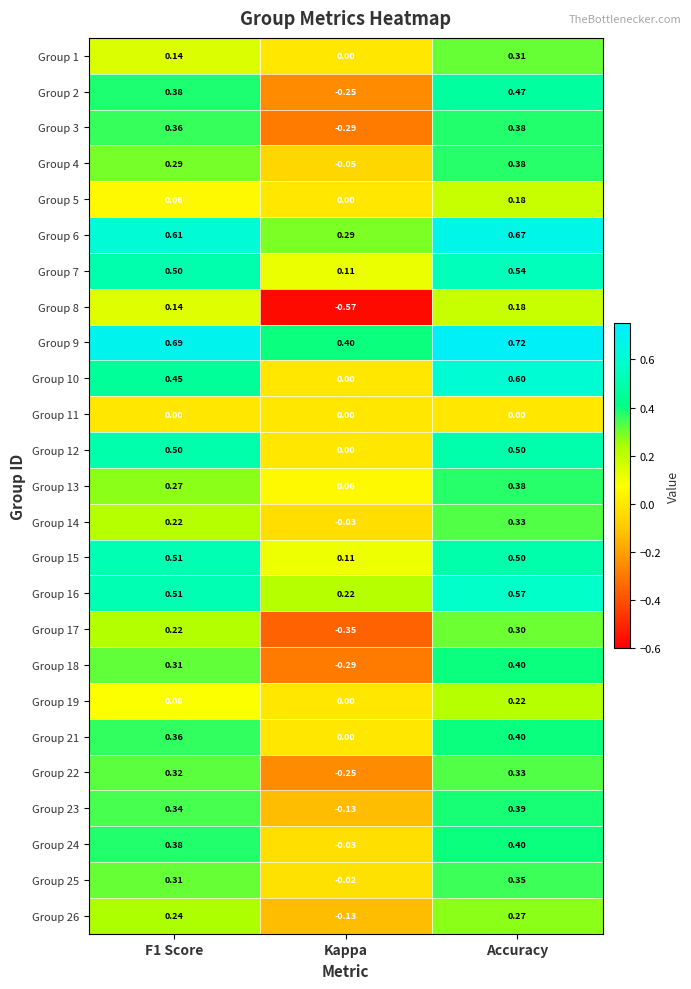

Where is Group 14 nearest to the value 0?

Kappa